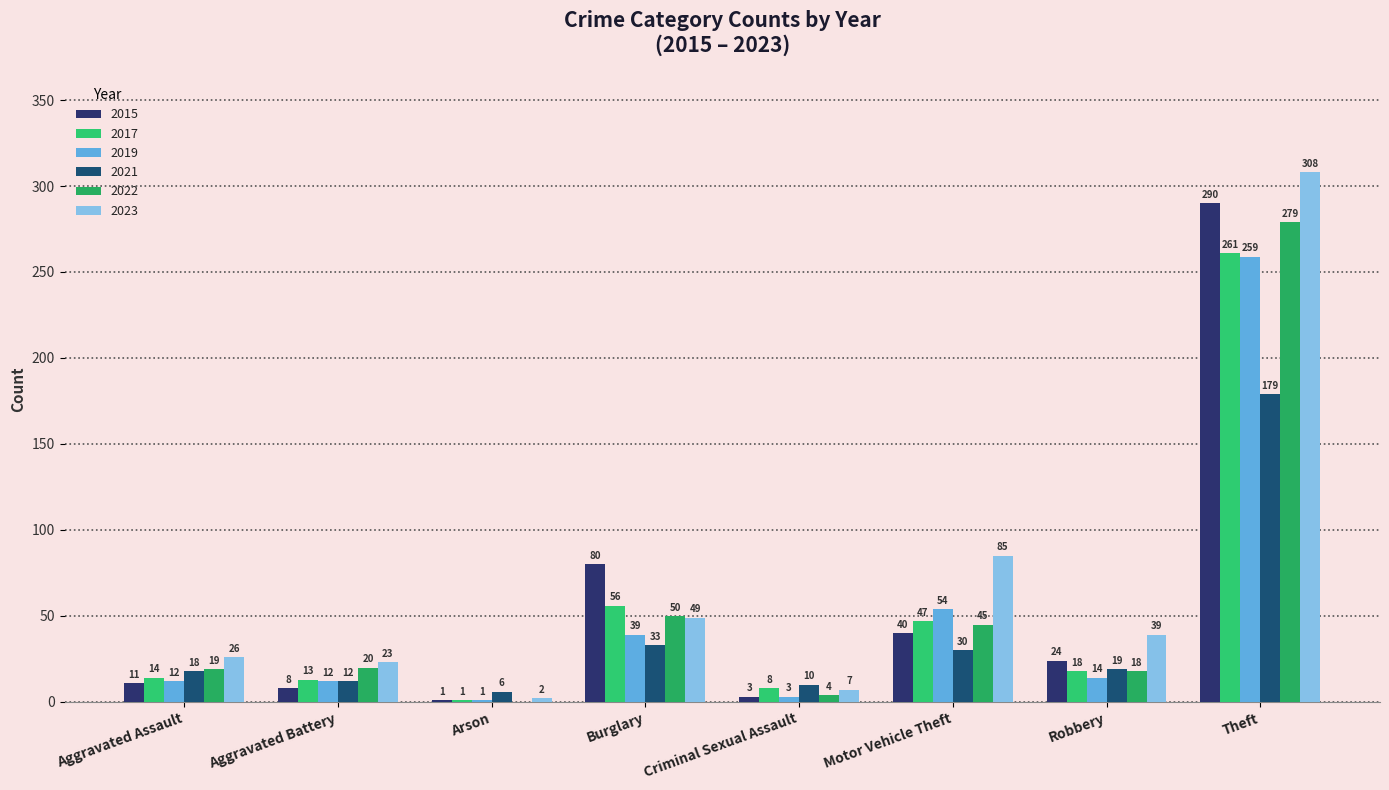

Between Arson and Burglary, which series saw the biggest shift?

2015